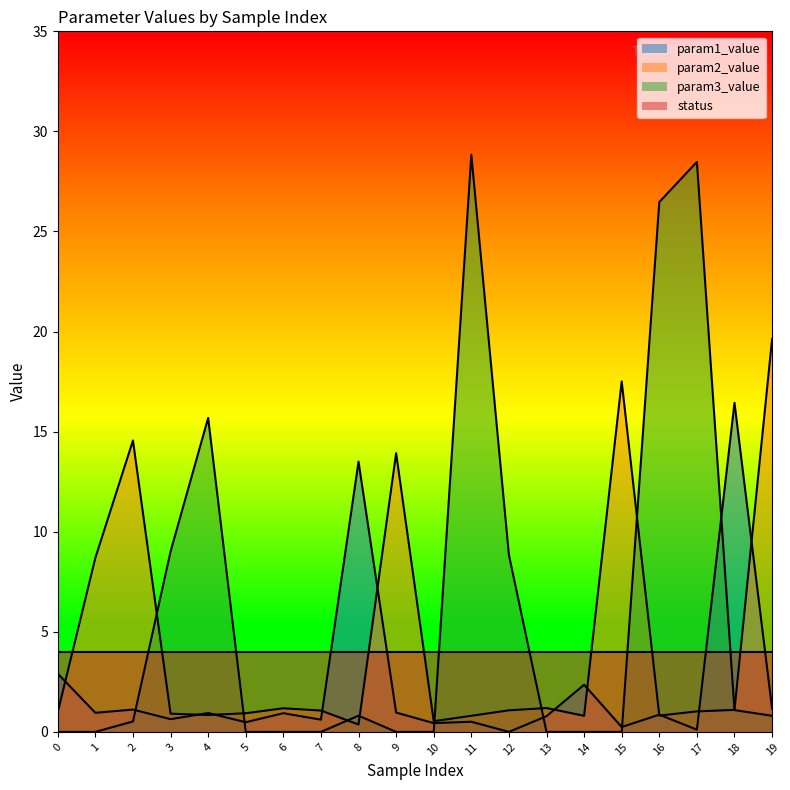

In param2_value, how many points are lower than both neighbors (excluding endpoints)?

5